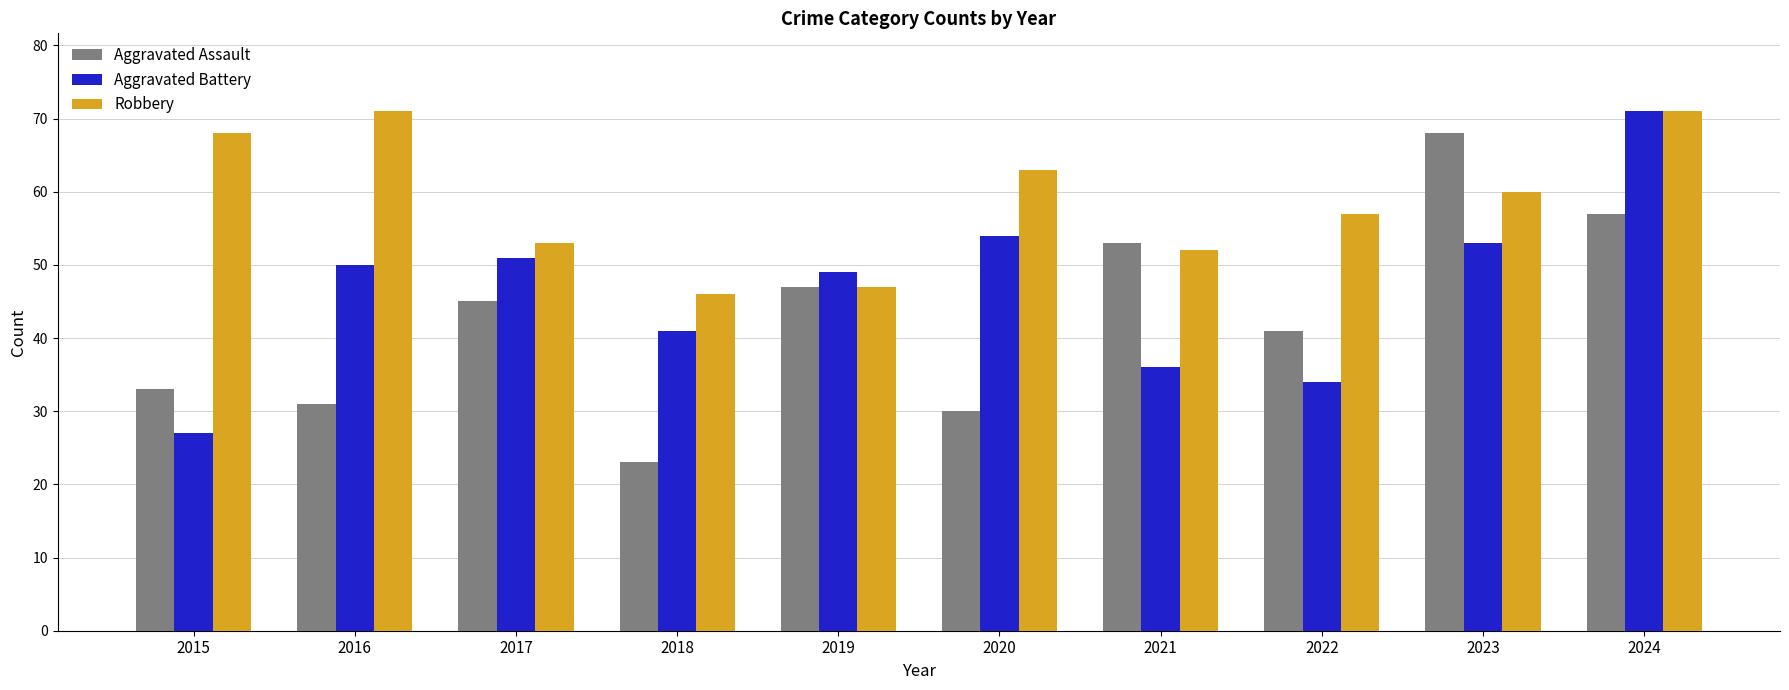

True or false: Robbery has a value of 60 at 2023.

True